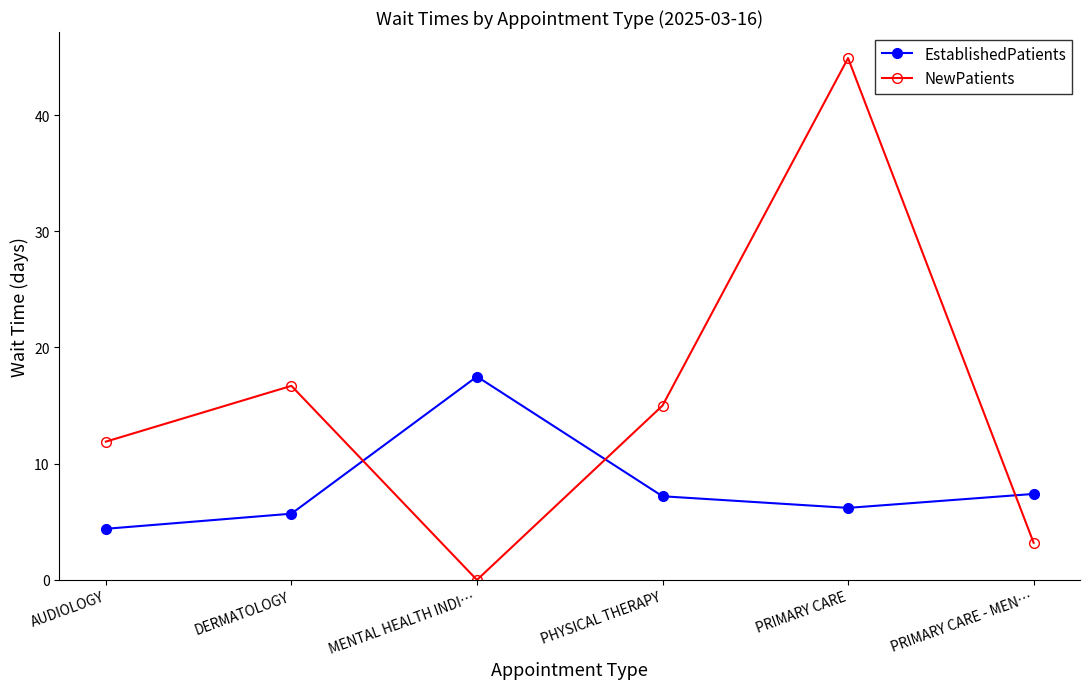

Which series has the largest total across all categories?

NewPatients